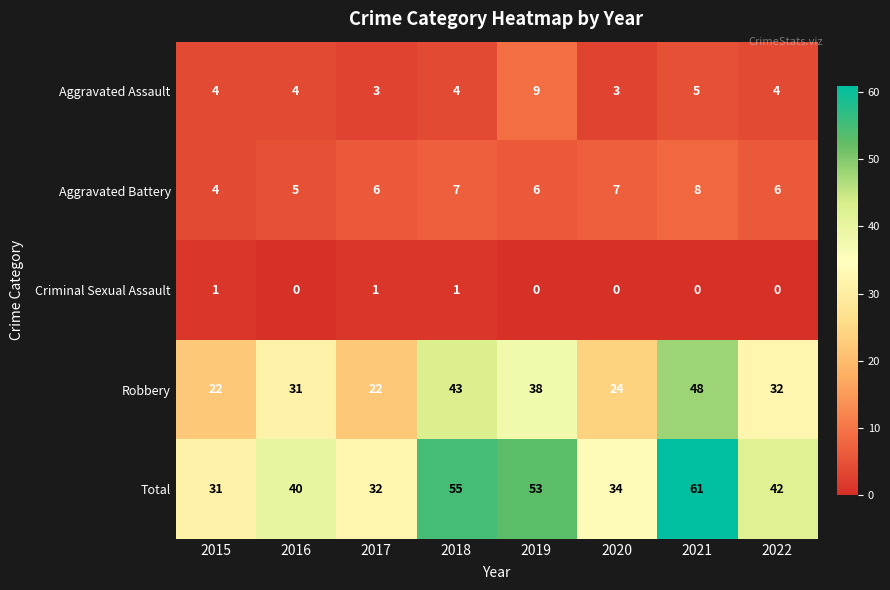

Read the Robbery value at 2015.

22